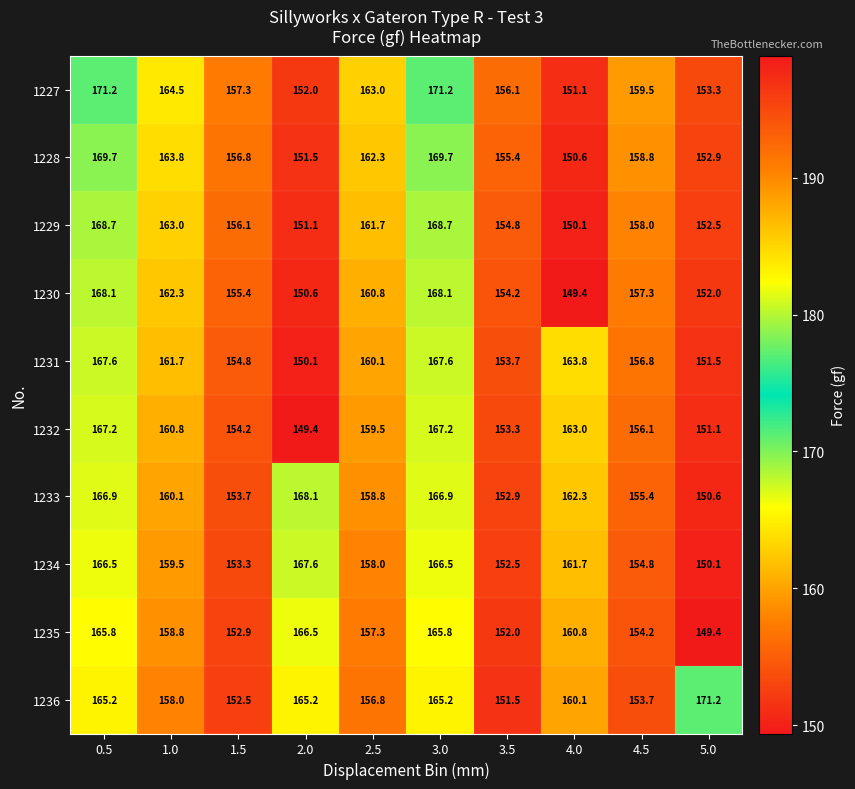

What is the sum of the 1229 values at 3.5 and 1.0?

317.8